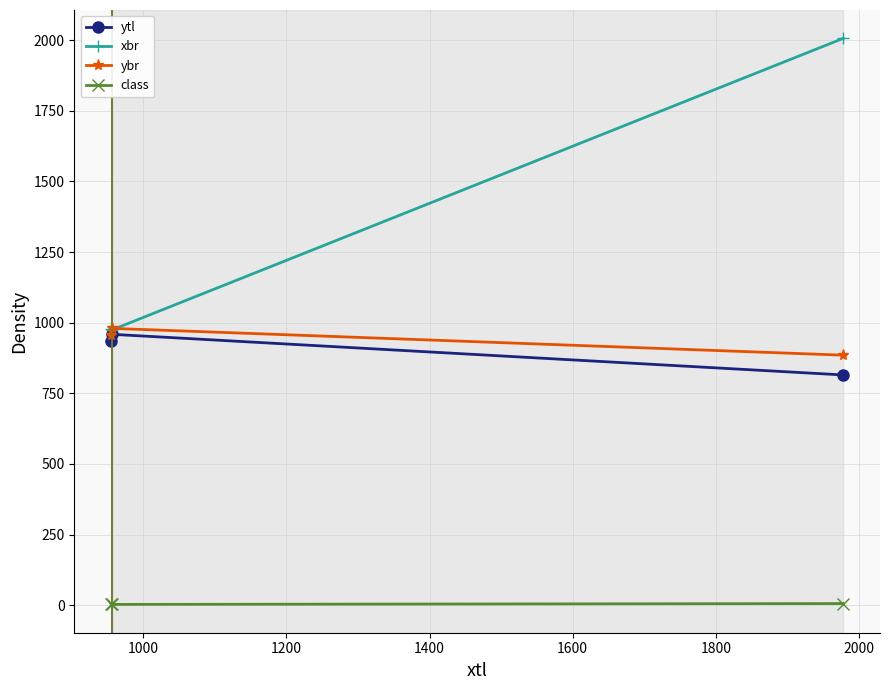

Which series has the largest range (max minus min)?

xbr